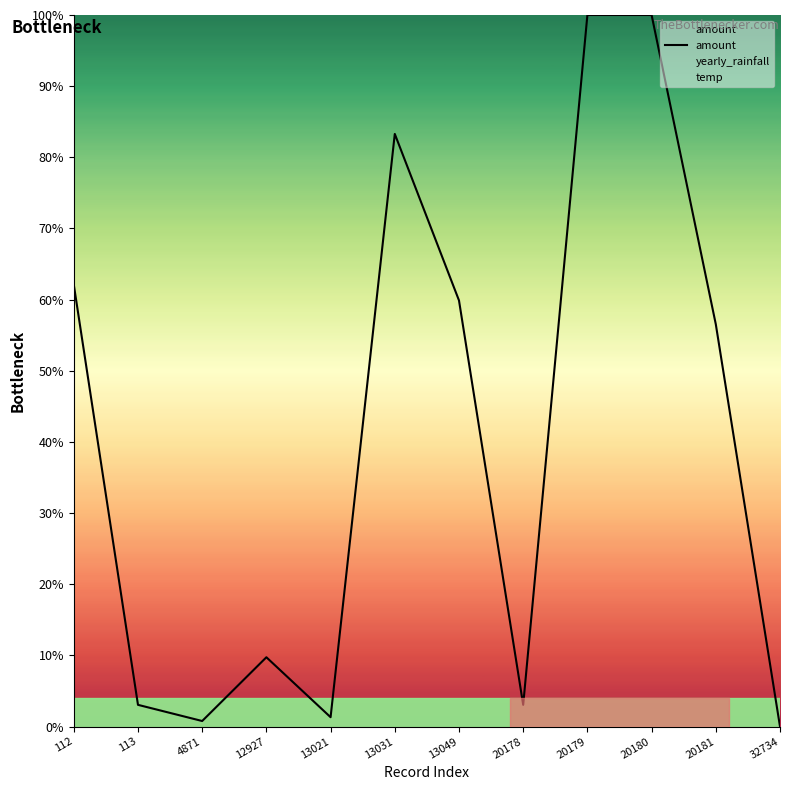

At which label is the value closest to 50?

20181